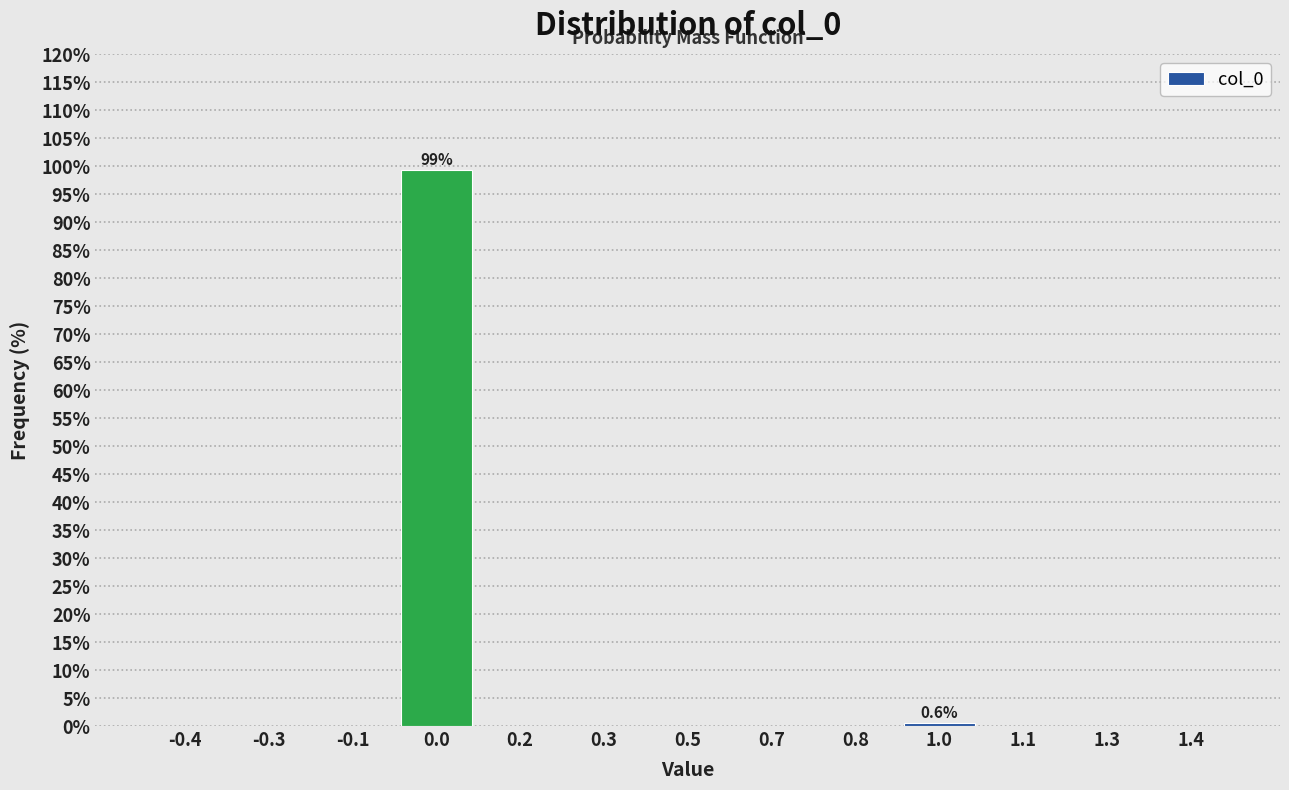

Reading left to right, extract all data points from this chart.

-0.4=0.0	-0.3=0.0	-0.1=0.0	0.0=99.4	0.2=0.0	0.3=0.0	0.5=0.0	0.7=0.0	0.8=0.0	1.0=0.6	1.1=0.0	1.3=0.0	1.4=0.0